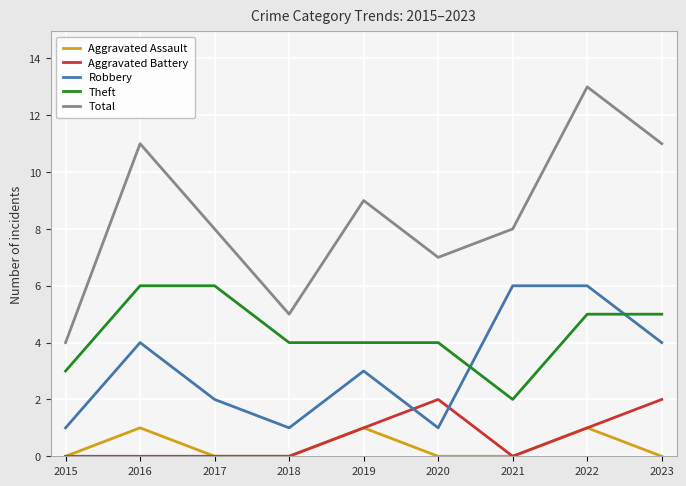

True or false: Total has more than 0 points higher than both neighbors.

True